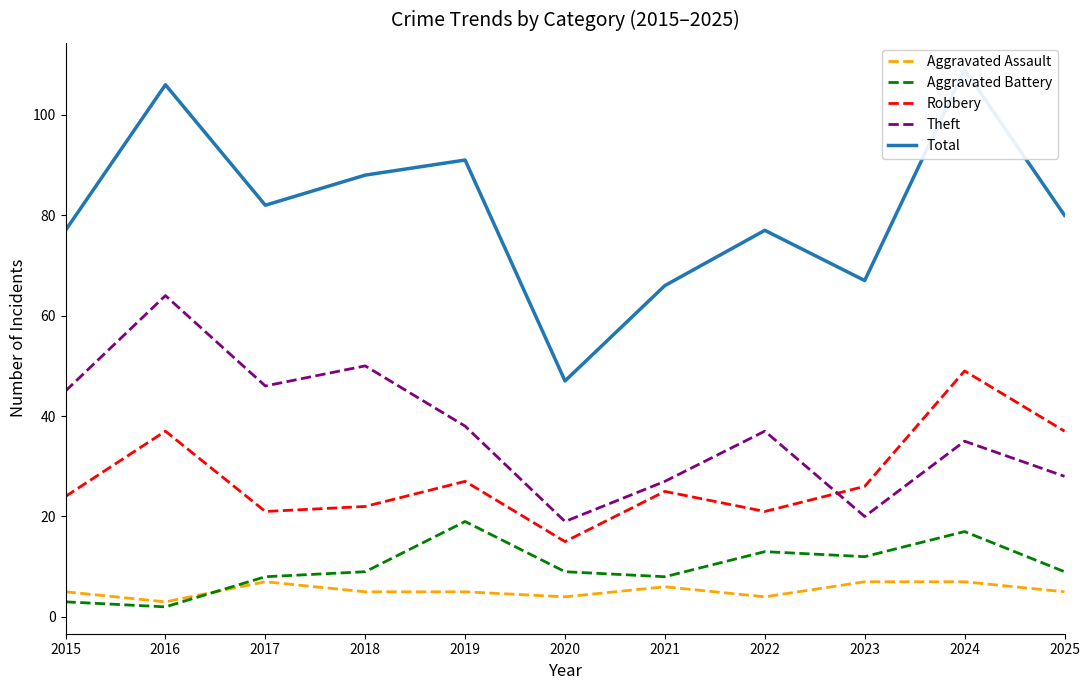

Reading left to right, transcribe all the data shown in this chart.

Aggravated Assault: 2015=5	2016=3	2017=7	2018=5	2019=5	2020=4	2021=6	2022=4	2023=7	2024=7	2025=5
Aggravated Battery: 2015=3	2016=2	2017=8	2018=9	2019=19	2020=9	2021=8	2022=13	2023=12	2024=17	2025=9
Robbery: 2015=24	2016=37	2017=21	2018=22	2019=27	2020=15	2021=25	2022=21	2023=26	2024=49	2025=37
Theft: 2015=45	2016=64	2017=46	2018=50	2019=38	2020=19	2021=27	2022=37	2023=20	2024=35	2025=28
Total: 2015=77	2016=106	2017=82	2018=88	2019=91	2020=47	2021=66	2022=77	2023=67	2024=109	2025=80